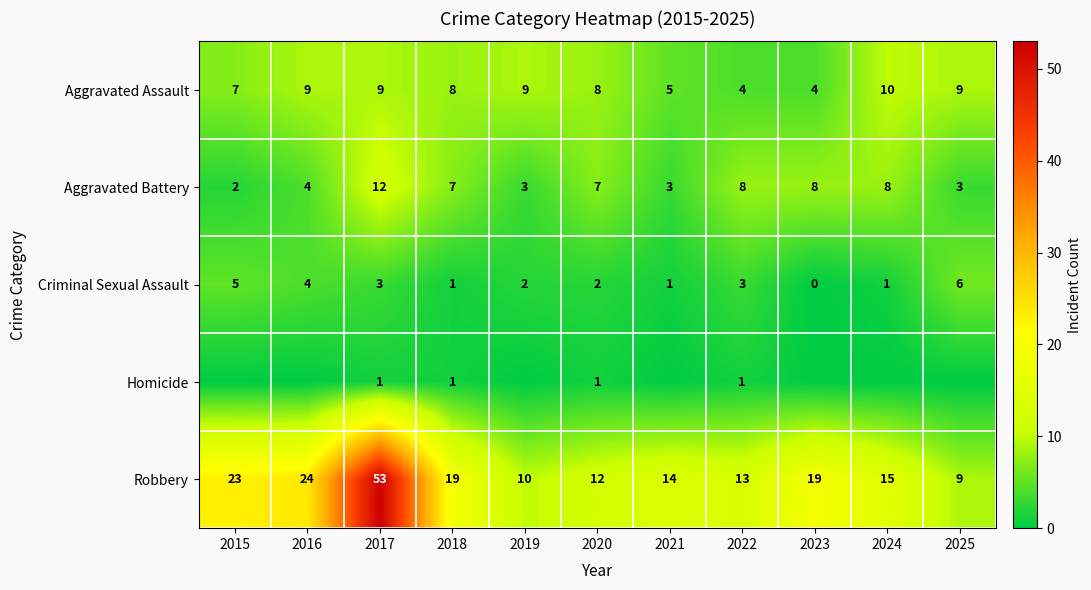

Is it true that Robbery equals 6 at 2023?

False